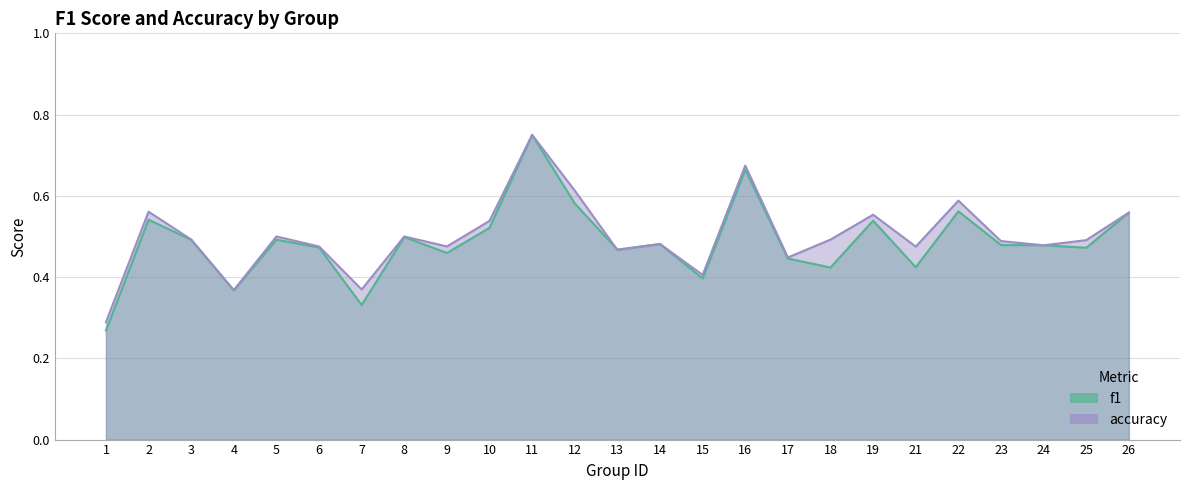

Reading left to right, extract all data points from this chart.

f1: 1=0.3	2=0.5	3=0.5	4=0.4	5=0.5	6=0.5	7=0.3	8=0.5	9=0.5	10=0.5	11=0.8	12=0.6	13=0.5	14=0.5	15=0.4	16=0.7	17=0.4	18=0.4	19=0.5	21=0.4	22=0.6	23=0.5	24=0.5	25=0.5	26=0.6
accuracy: 1=0.3	2=0.6	3=0.5	4=0.4	5=0.5	6=0.5	7=0.4	8=0.5	9=0.5	10=0.5	11=0.8	12=0.6	13=0.5	14=0.5	15=0.4	16=0.7	17=0.4	18=0.5	19=0.6	21=0.5	22=0.6	23=0.5	24=0.5	25=0.5	26=0.6